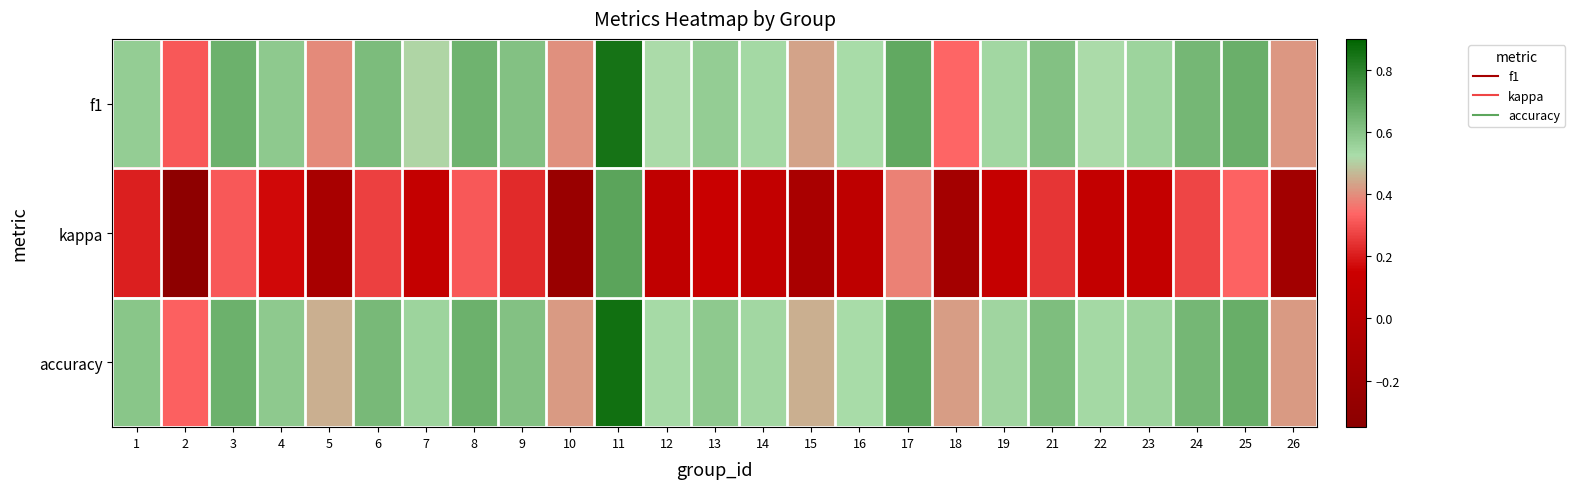

Rank the series at 22 from lowest to highest value.

kappa, f1, accuracy